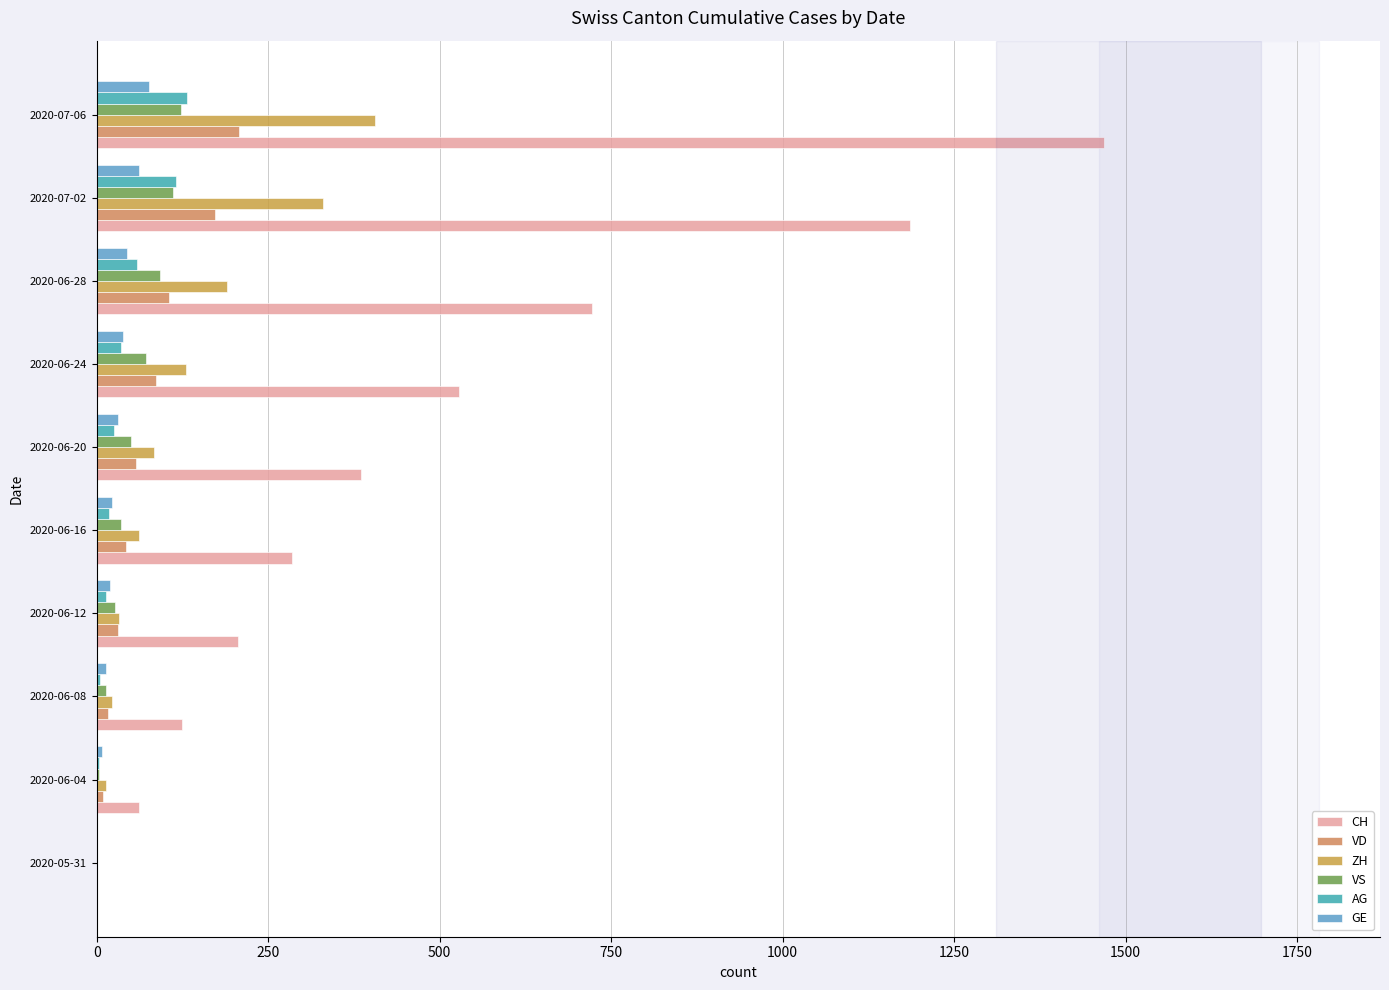

How many categories are shown in the chart?

10